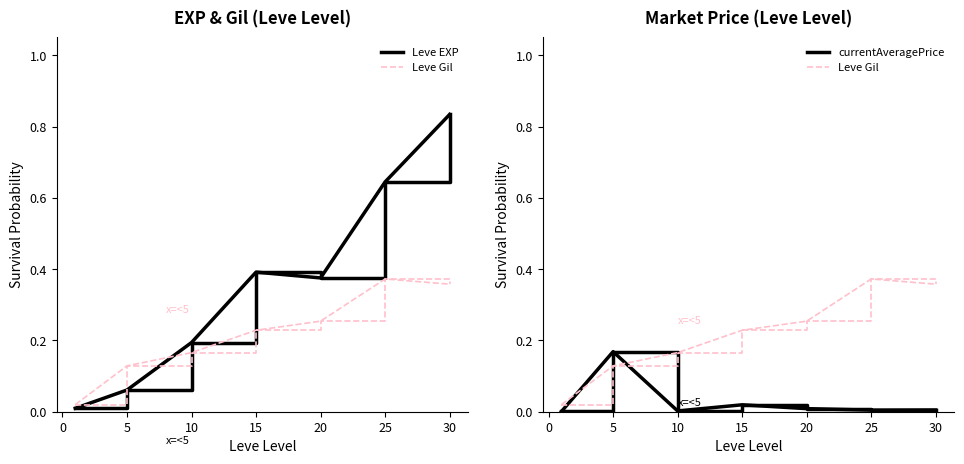

Does the chart display data point markers on the line(s)?

No